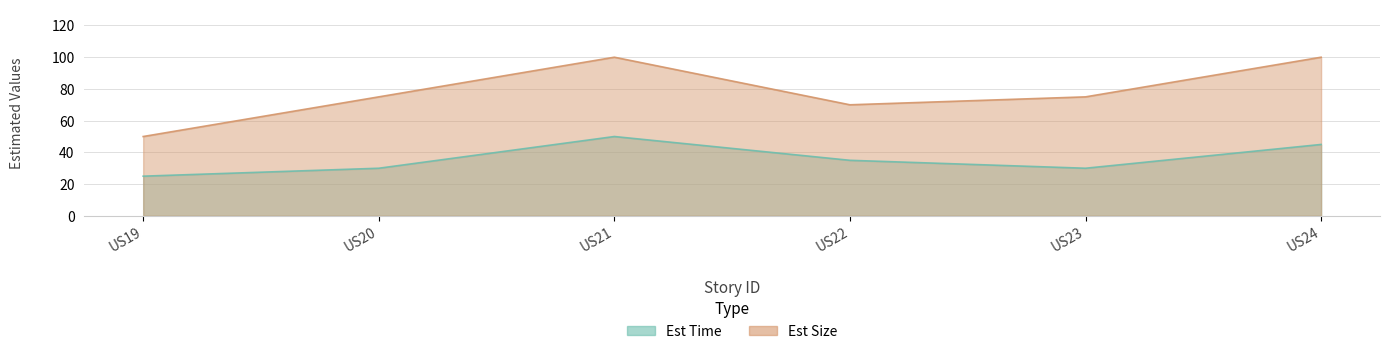

True or false: Est Size and Est Time cross at least once.

False